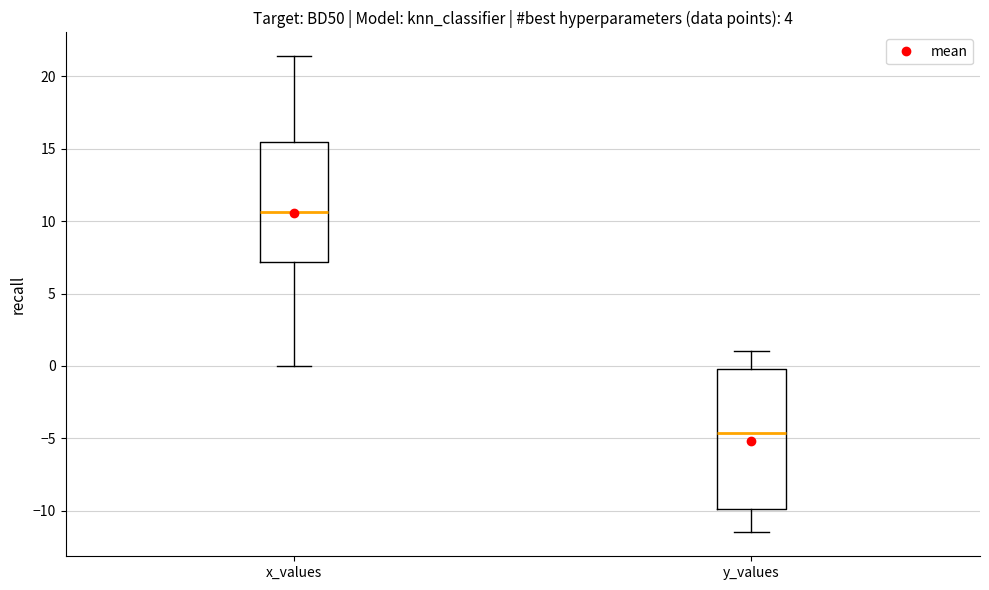

Reading left to right, transcribe this box plot: for each box, give where its median line is, the range the box spans, and where its two whiskers end, as read against the y-axis. The values are not printed on the chart, so give them approximately, as read against the axis.

x_values: median 10.5, box 7.0 to 15.5, whiskers 0.0 to 21.5
y_values: median -4.5, box -10.0 to 0.0, whiskers -11.5 to 1.0